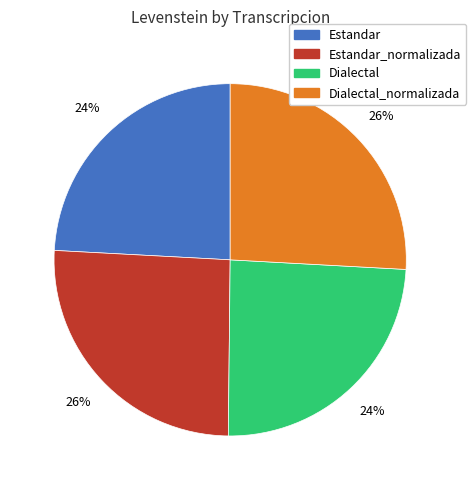

To the nearest percent, what is the average slice percentage?

25%